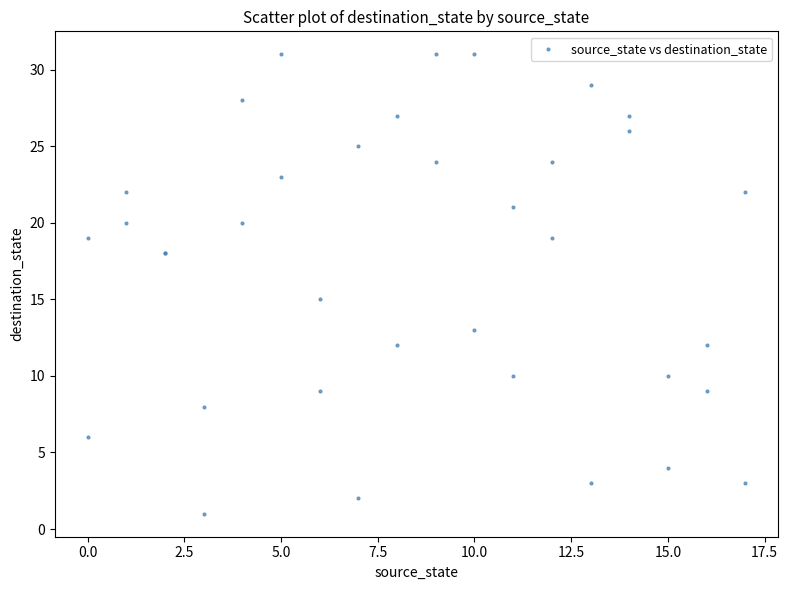

What Y value in the scatter plot is closest to 16?

15